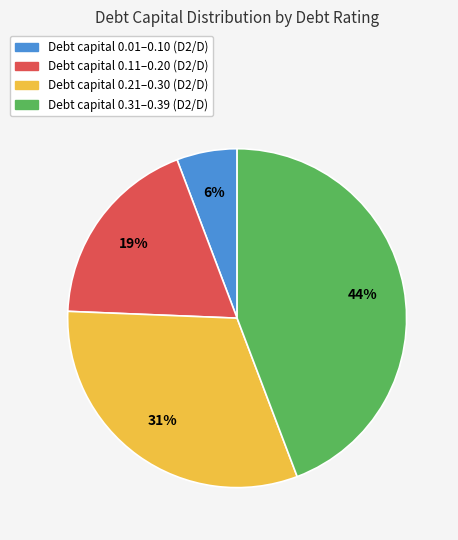

Which category has the biggest portion of the pie?

Debt capital 0.31–0.39 (D2/D)